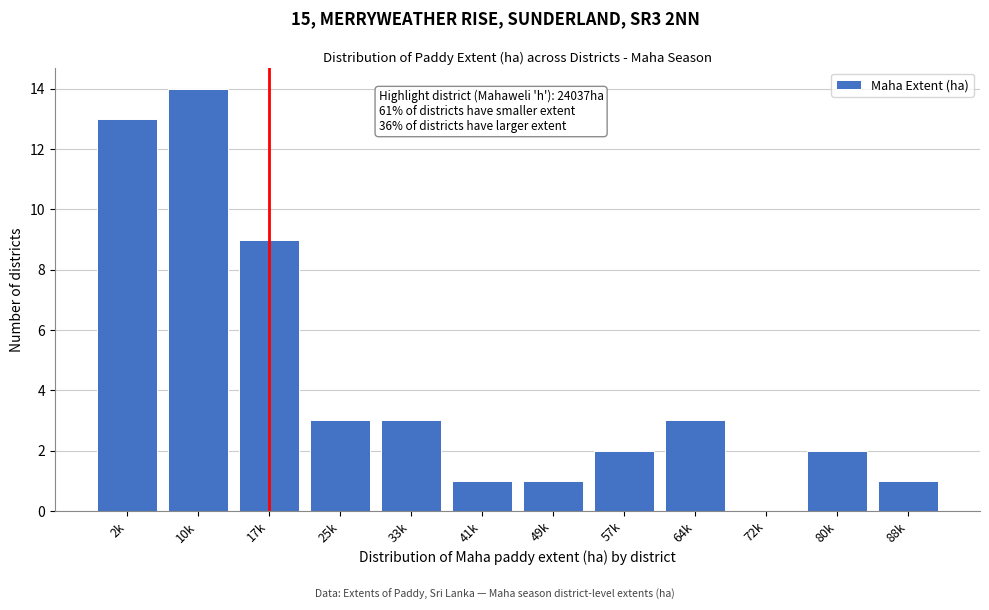

Reading left to right, what are all the values shown in this chart?

2k=13	10k=14	17k=9	25k=3	33k=3	41k=1	49k=1	57k=2	64k=3	72k=0	80k=2	88k=1